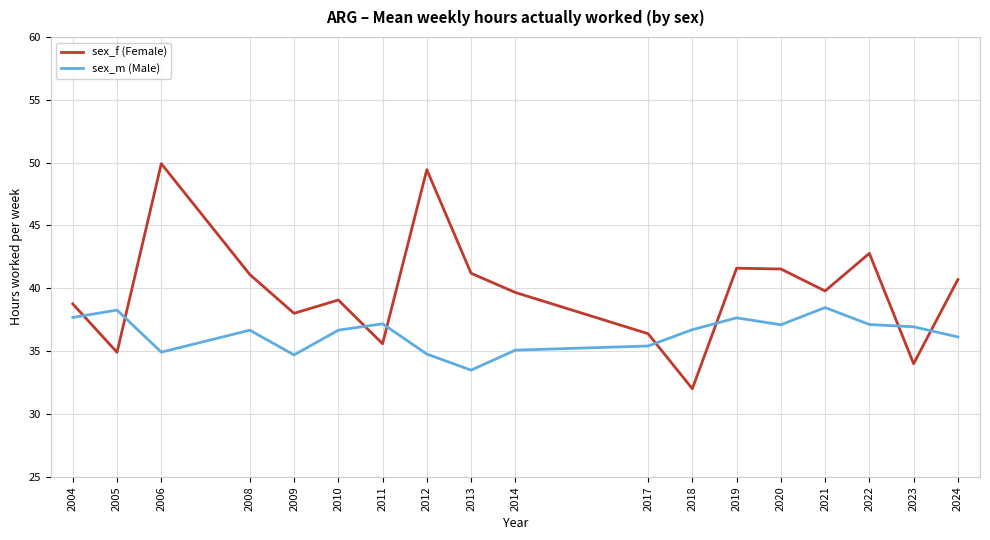

Which category has the lowest value in the sex_m (Male) series?

2013